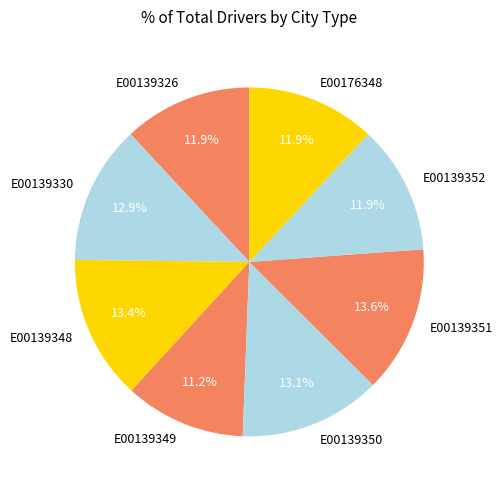

What percentage is NOT represented by E00139352?

88.1%